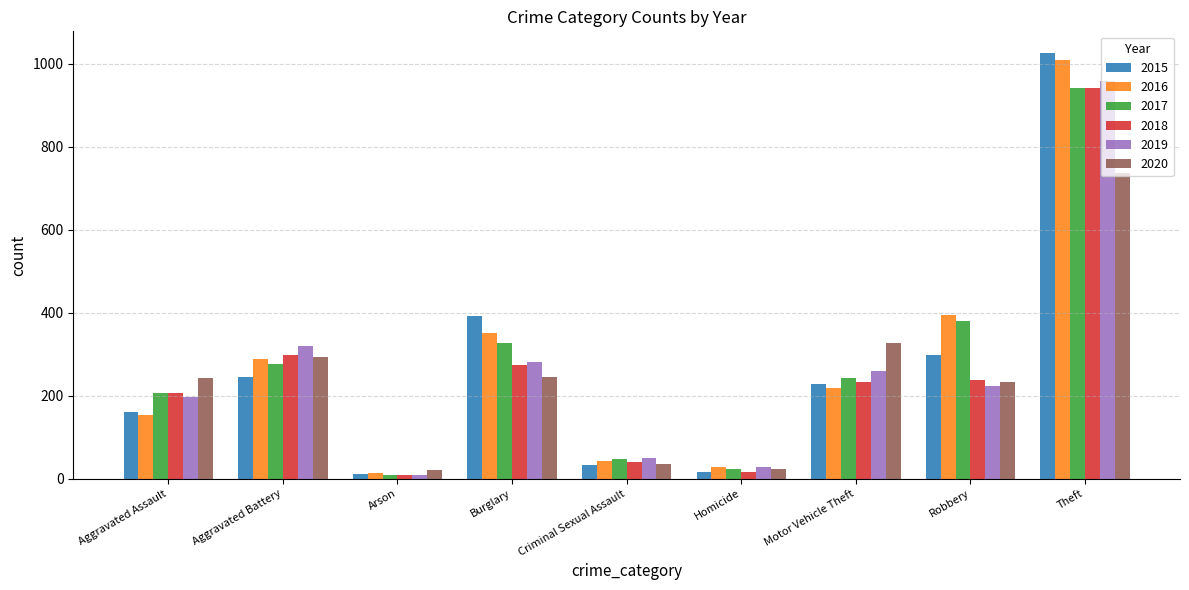

What is the difference between the maximum and second lowest values in the 2018 series?

926